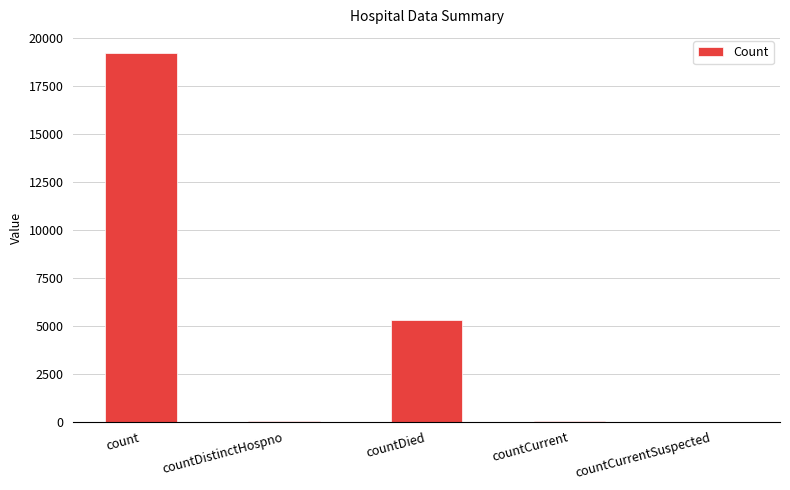

What is the change in value from countDistinctHospno to countDied?

+5272